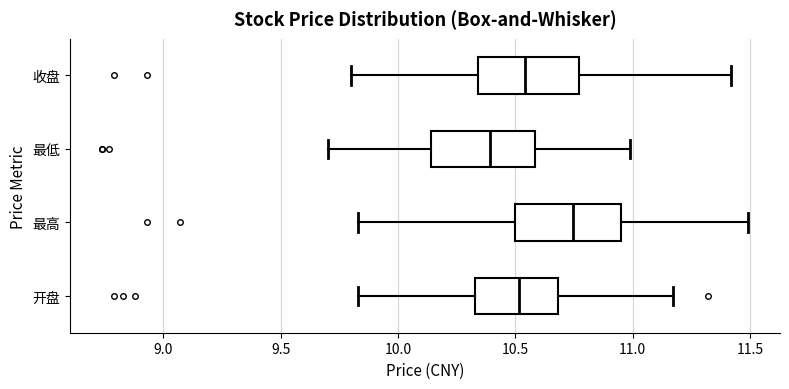

Reading bottom to top, transcribe this box plot: for each box, give where its median line is, the range the box spans, and where its two whiskers end, as read against the x-axis. The values are not printed on the chart, so give them approximately, as read against the axis.

开盘: median 10.50, box 10.35 to 10.70, whiskers 9.85 to 11.15
最高: median 10.75, box 10.50 to 10.95, whiskers 9.85 to 11.50
最低: median 10.40, box 10.15 to 10.60, whiskers 9.70 to 11.00
收盘: median 10.55, box 10.35 to 10.75, whiskers 9.80 to 11.40